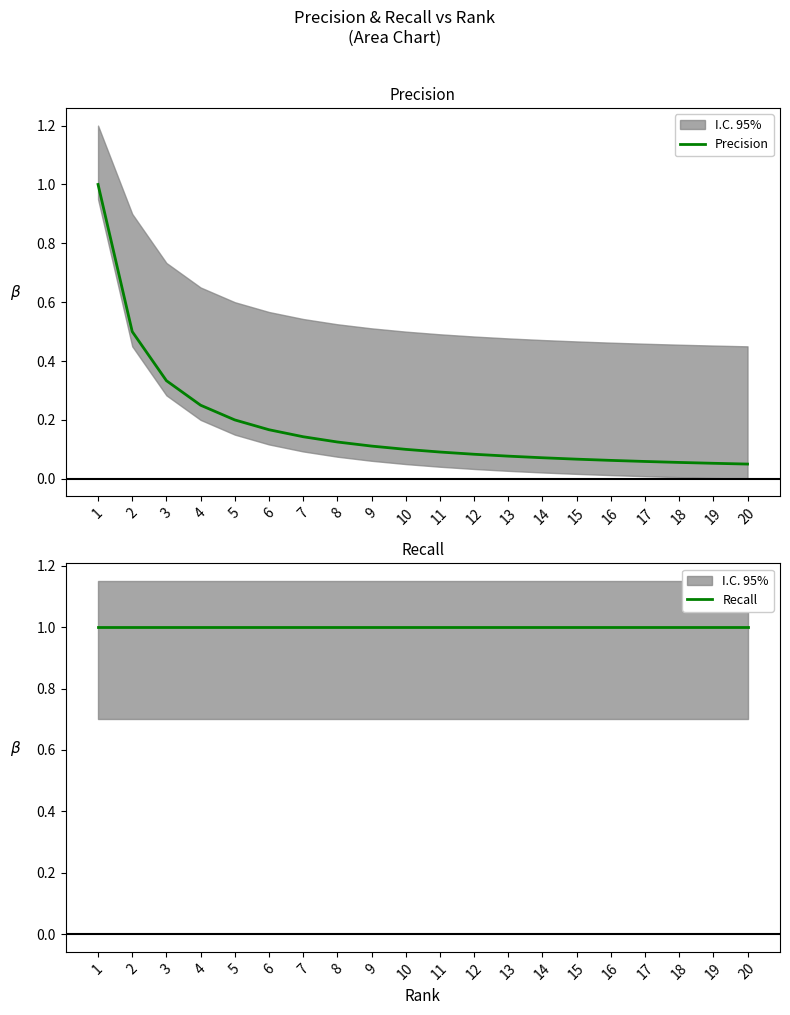

How many series are shown in this chart?

2